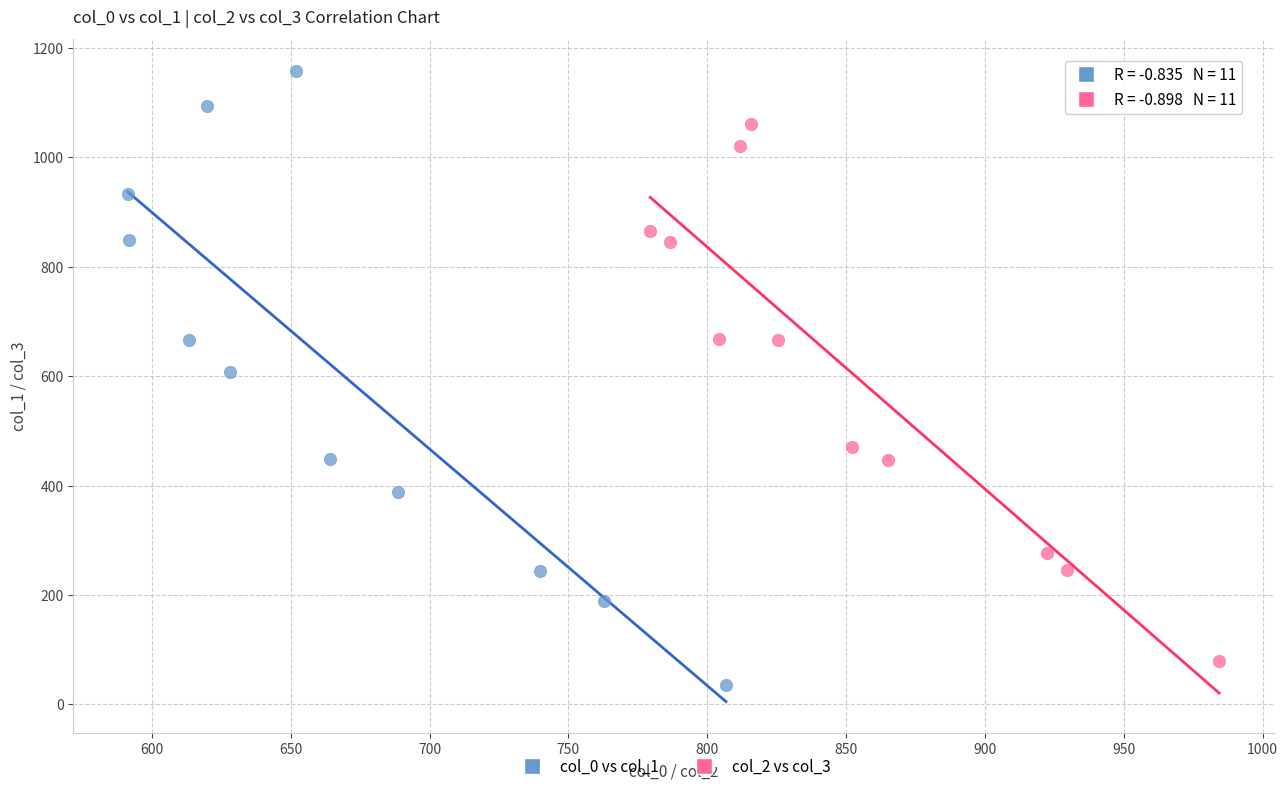

Which series has the widest spread of Y values?

col_0 vs col_1